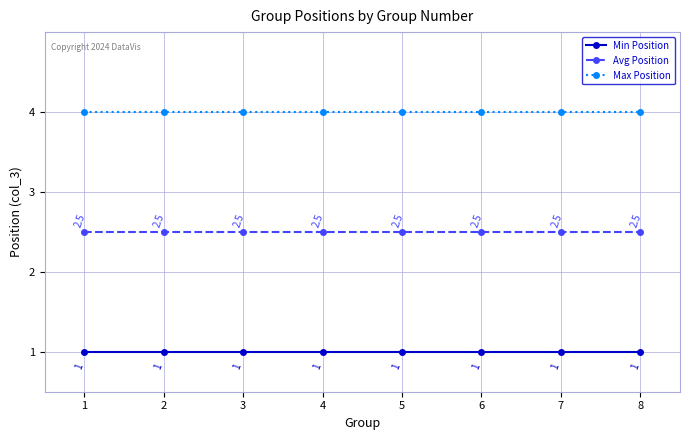

What is the total value across all series at 2?

7.5